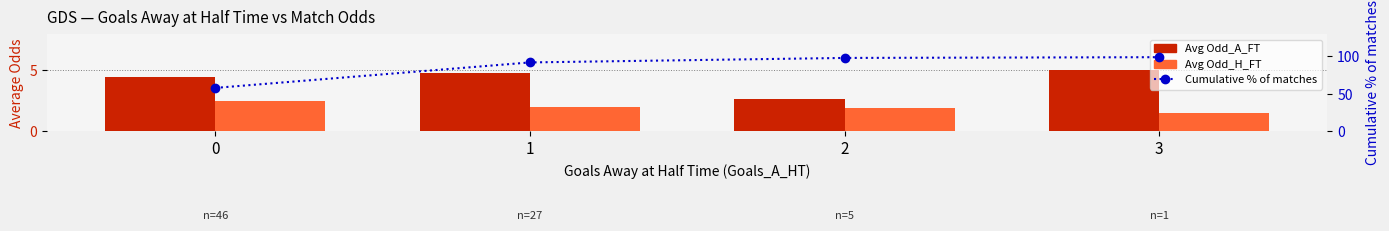

What is the difference between the highest and lowest values at 2?

96.1